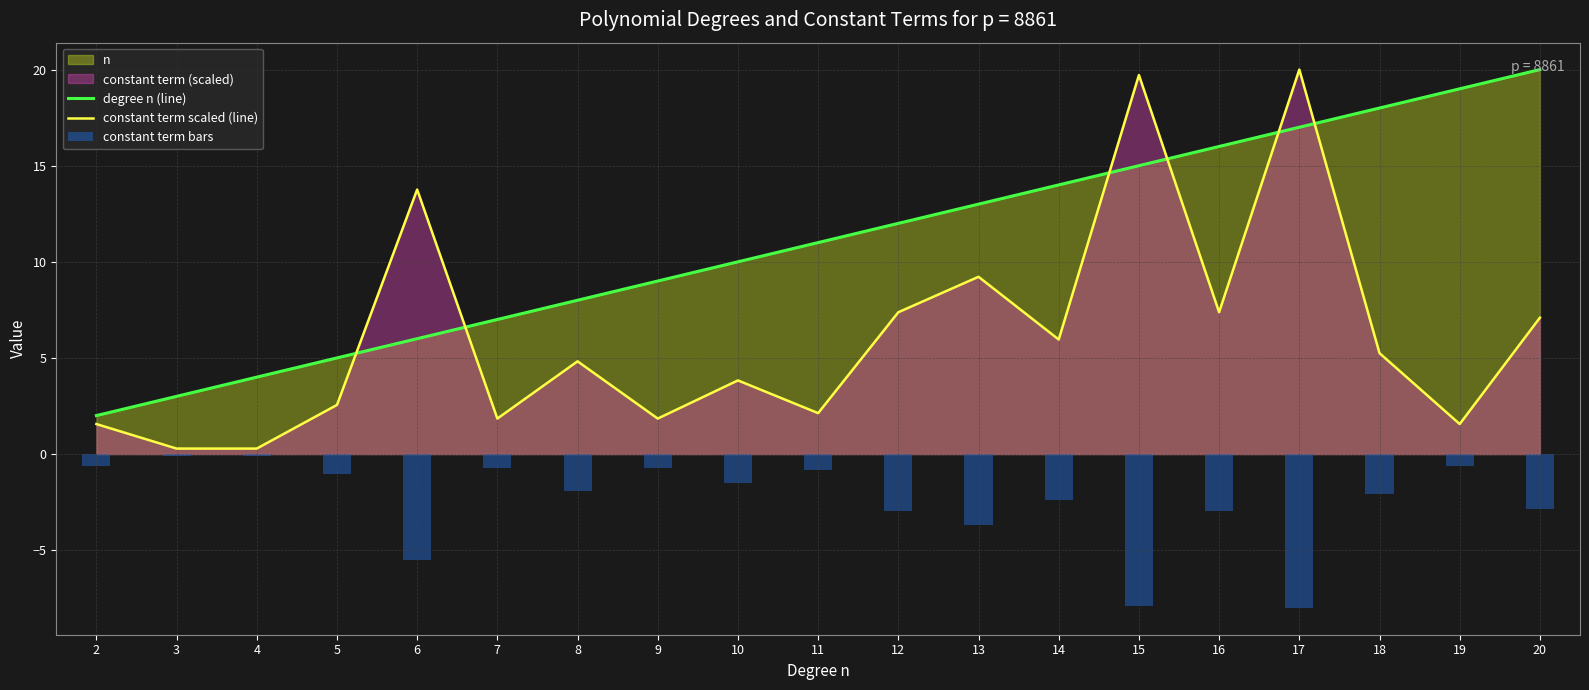

Does the chart contain stacked bars?

No